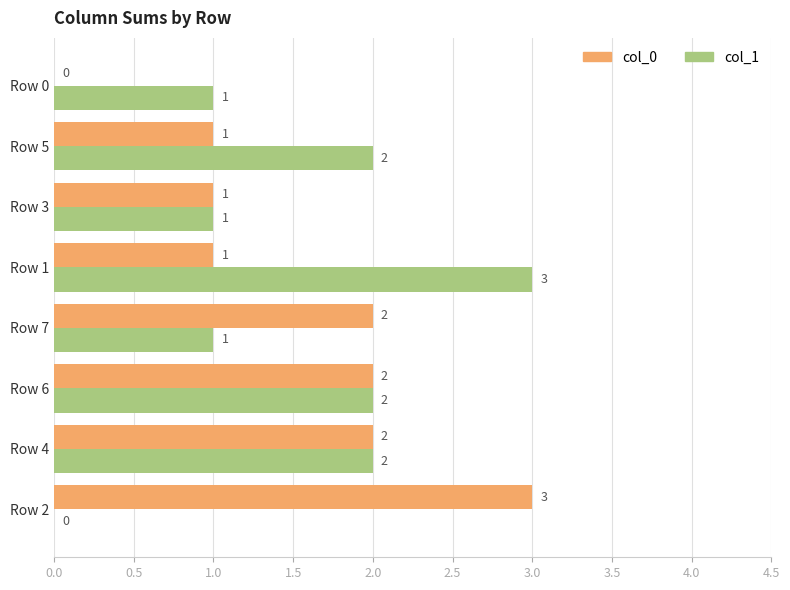

What is the sum of all col_1 values?

12